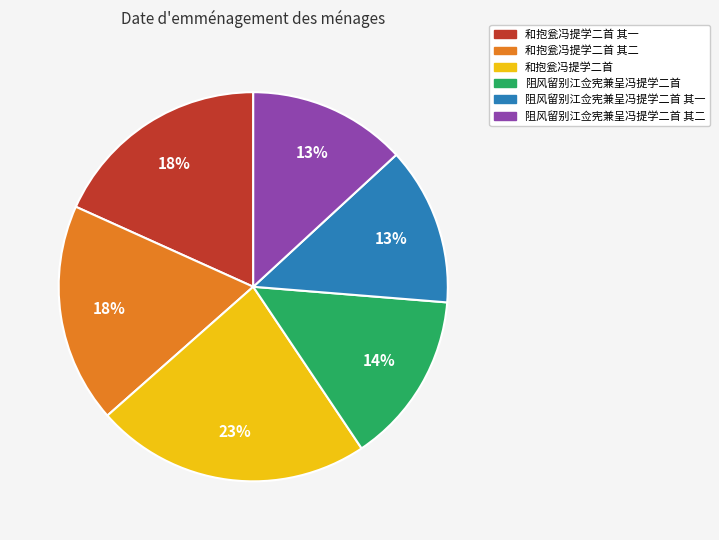

Do 阻风留别江佥宪兼呈冯提学二首 其一 and 和抱瓮冯提学二首 其二 together represent more than half of the pie?

No